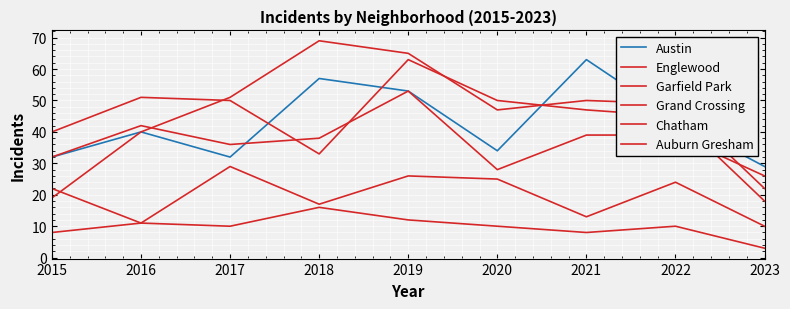

Rank the categories by Englewood value from lowest to highest.

2023, 2018, 2015, 2022, 2021, 2017, 2020, 2016, 2019